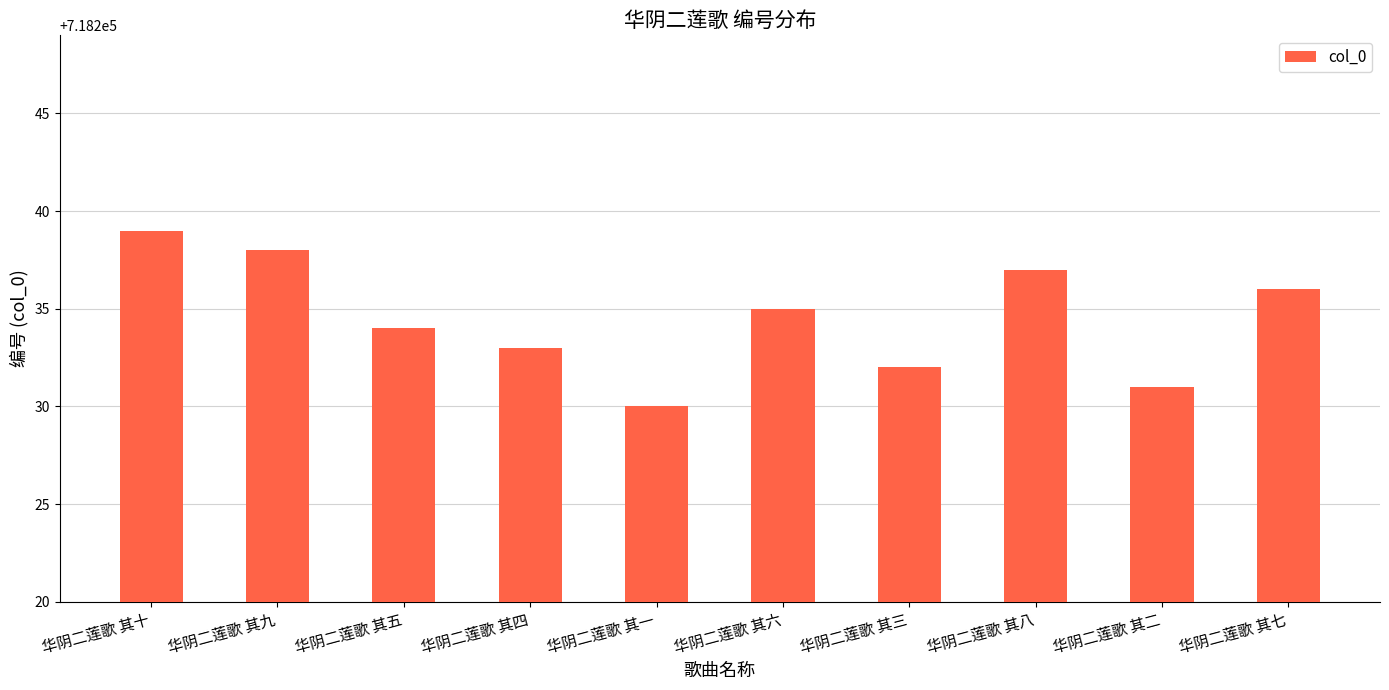

What is the smallest value displayed?

718230